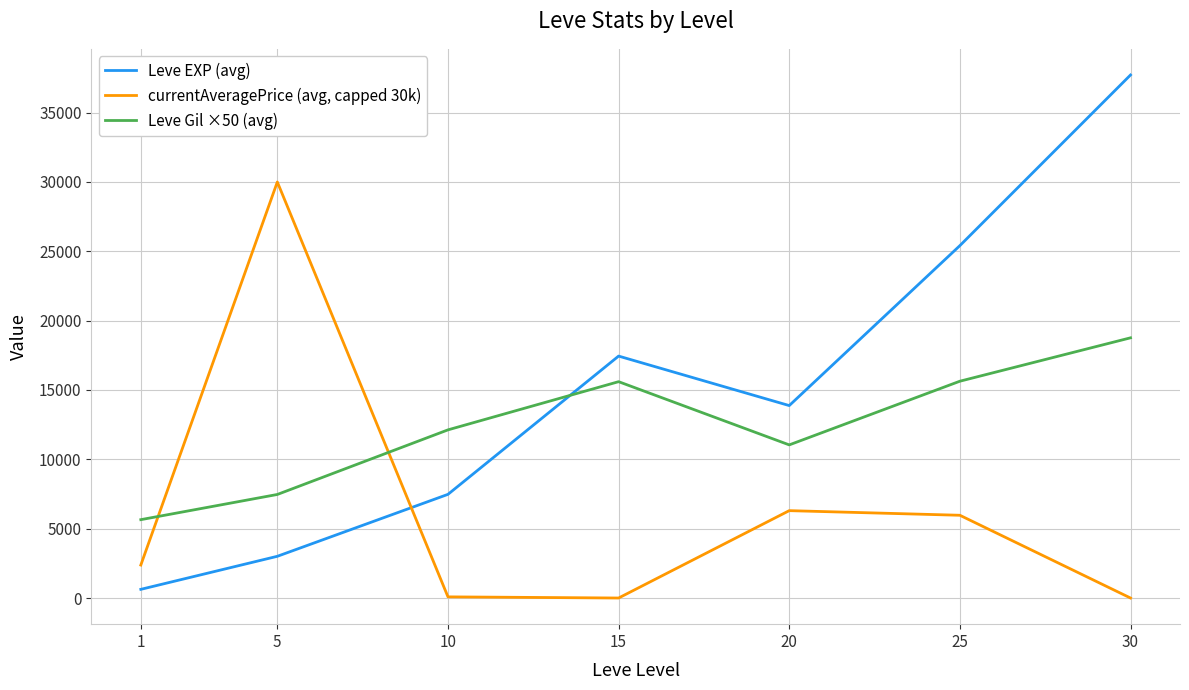

List the series in order of their peak value, highest first.

Leve EXP (avg), currentAveragePrice (avg, capped 30k), Leve Gil ×50 (avg)